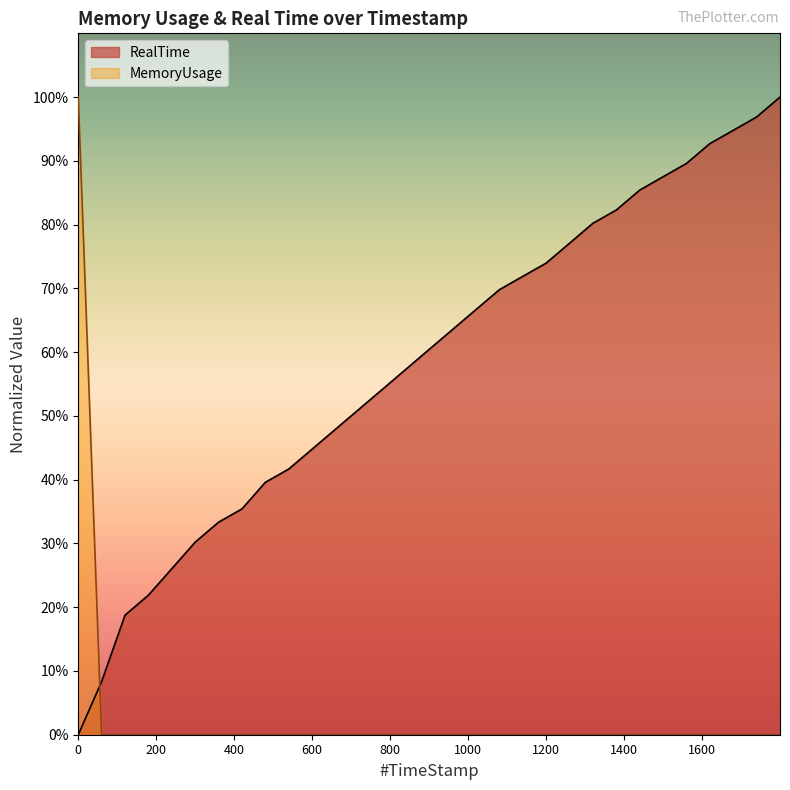

At how many categories does at least one series exceed 0?

31